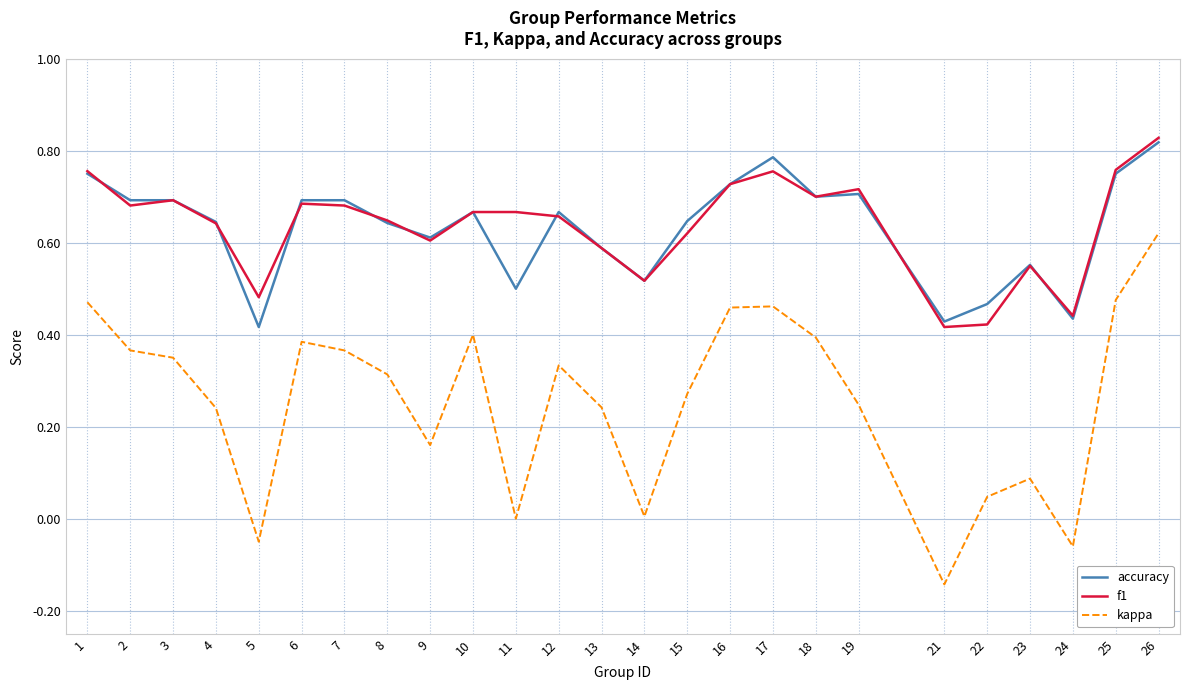

True or false: accuracy has more than 0 points higher than both neighbors.

True